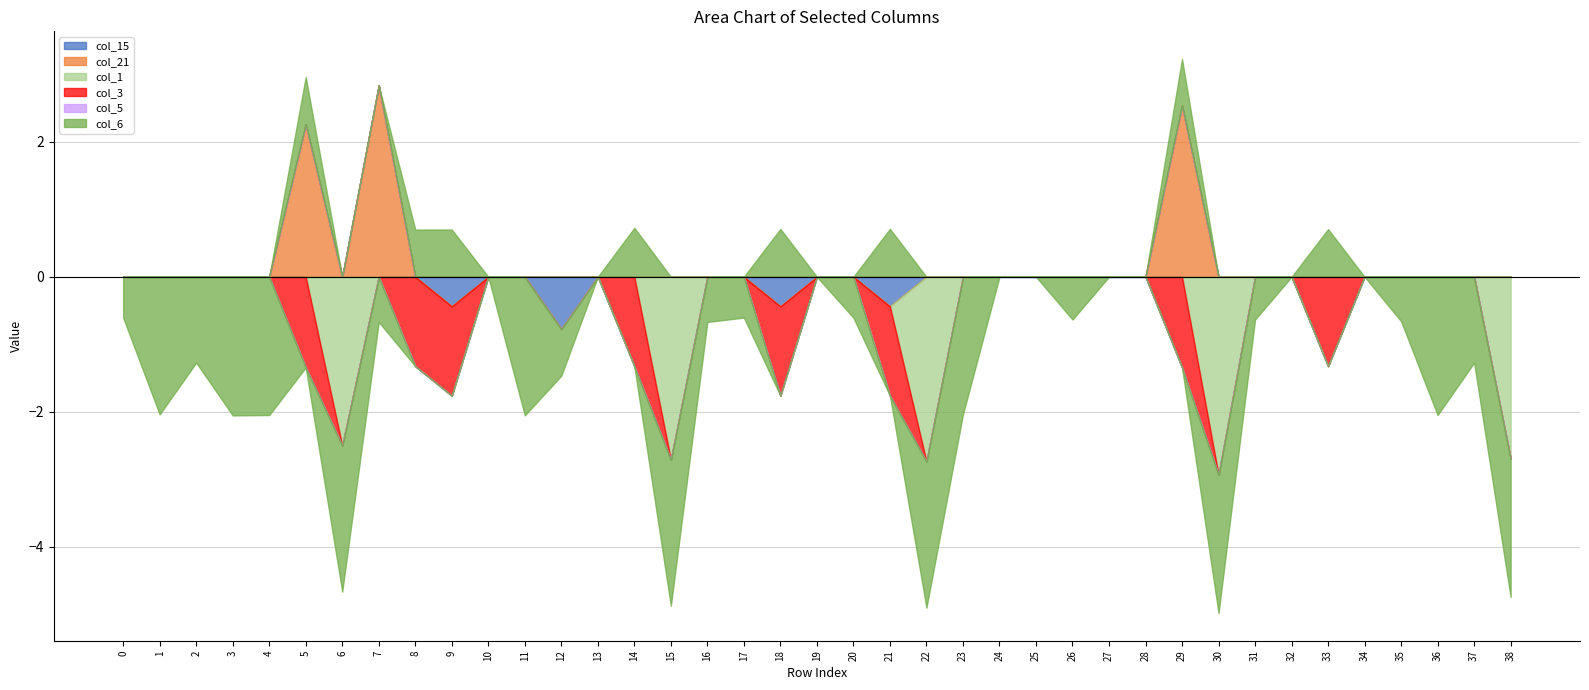

What is the approximate value of col_15 at 9?

-0.4